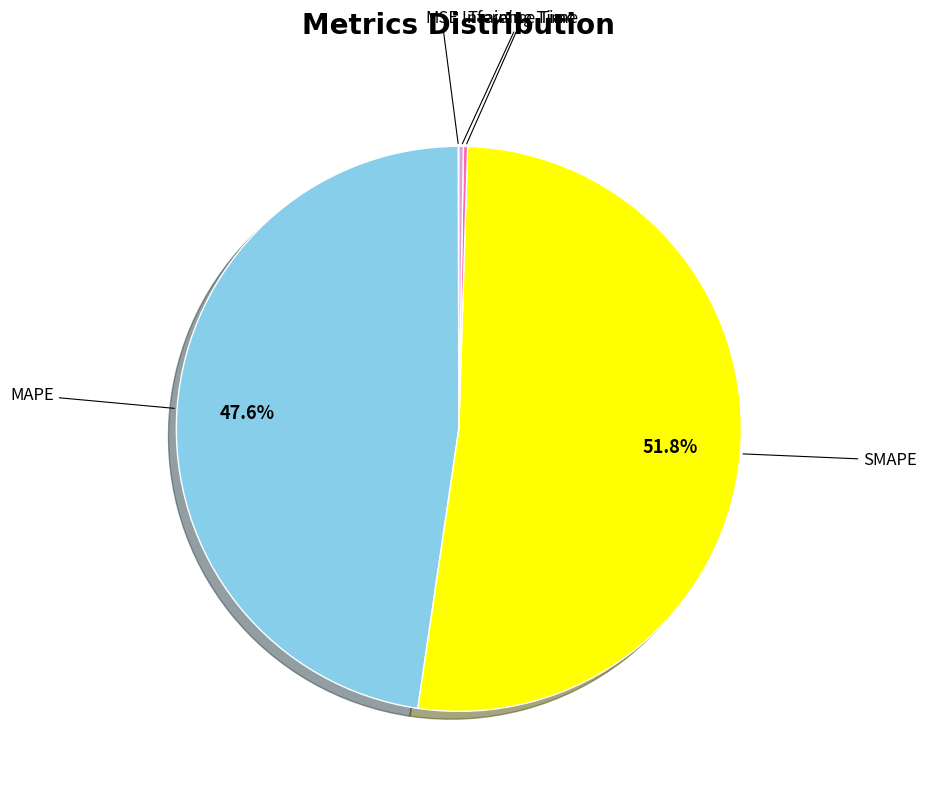

To the nearest percent, what percentage of the pie is SMAPE?

52%